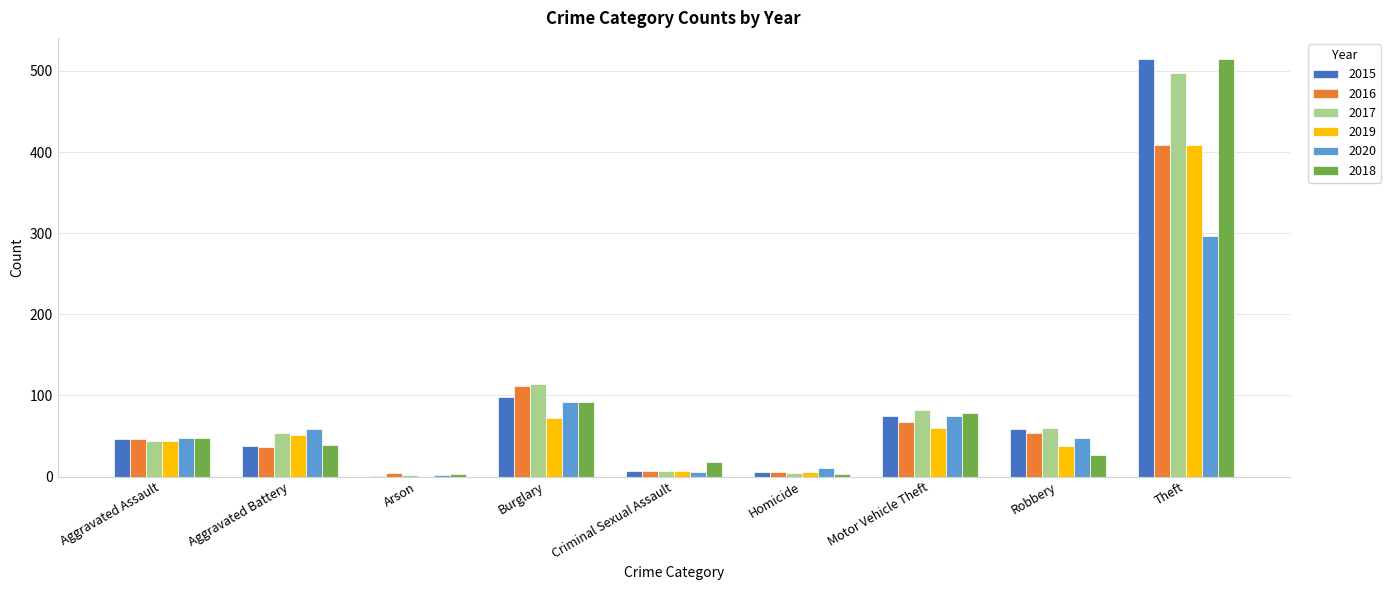

What is the sum of all 2016 values?

741